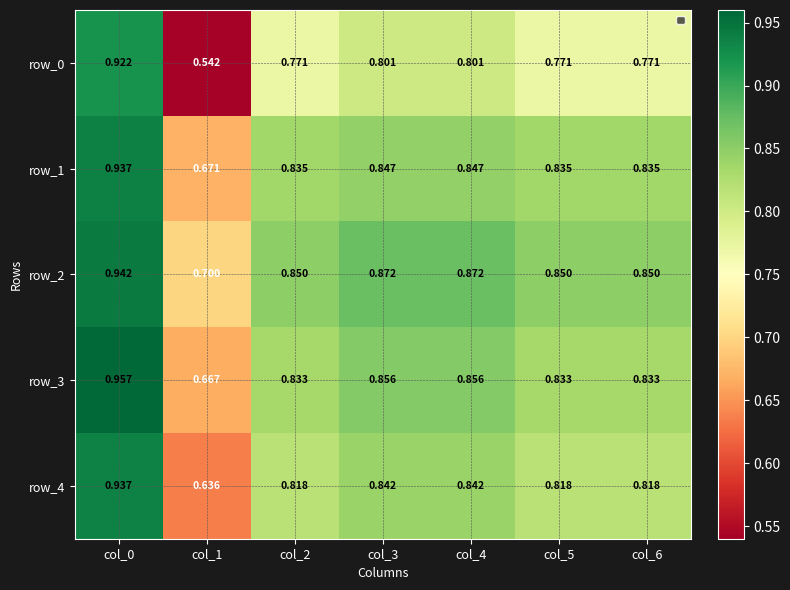

Is the value of row_4 at col_6 greater than the value of row_3 at col_4?

No